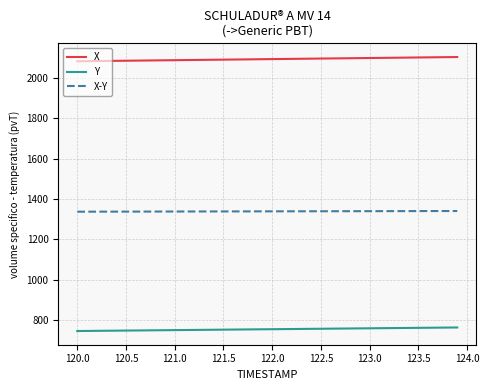

What is the average value of the Y series?

754.6